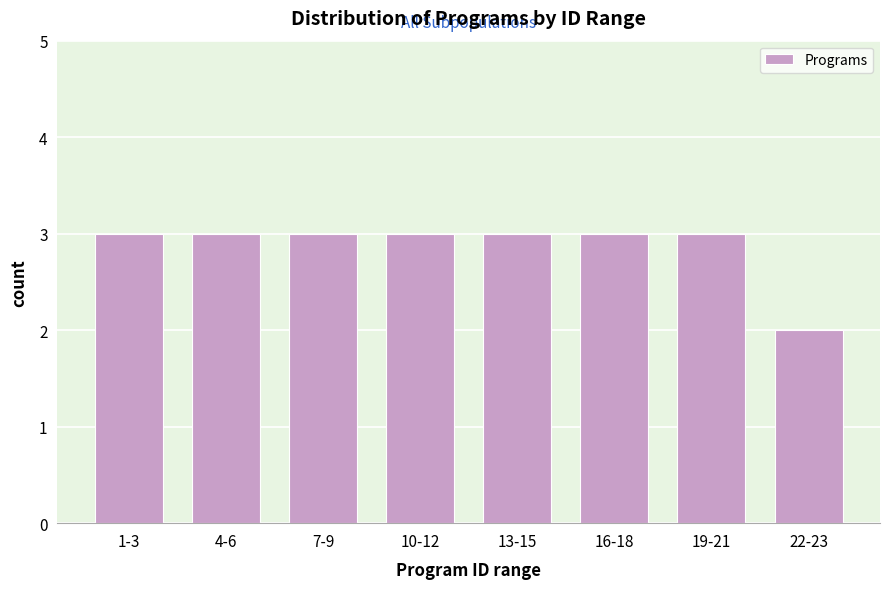

Reading left to right, transcribe all the data shown in this chart.

1-3=3	4-6=3	7-9=3	10-12=3	13-15=3	16-18=3	19-21=3	22-23=2